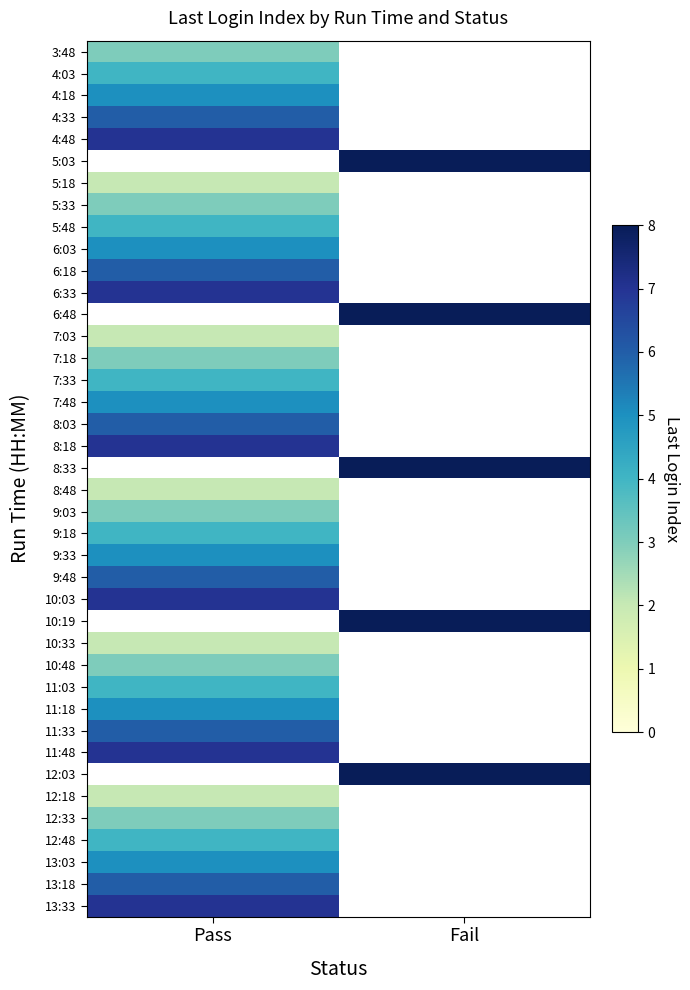

What is the approximate value of 5:03 at Fail?

8.0